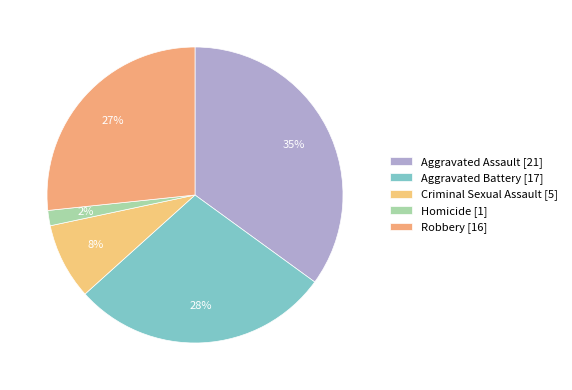

Which has a higher value, Robbery or Criminal Sexual Assault?

Robbery